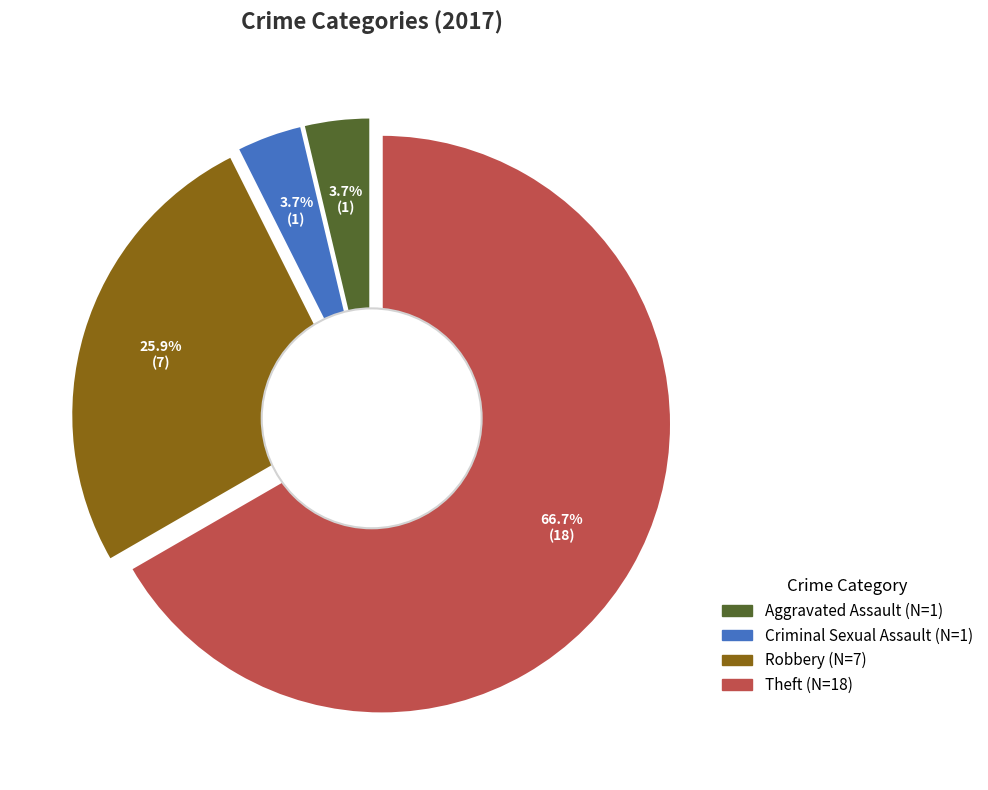

What is the smallest slice in the pie chart?

Criminal Sexual Assault